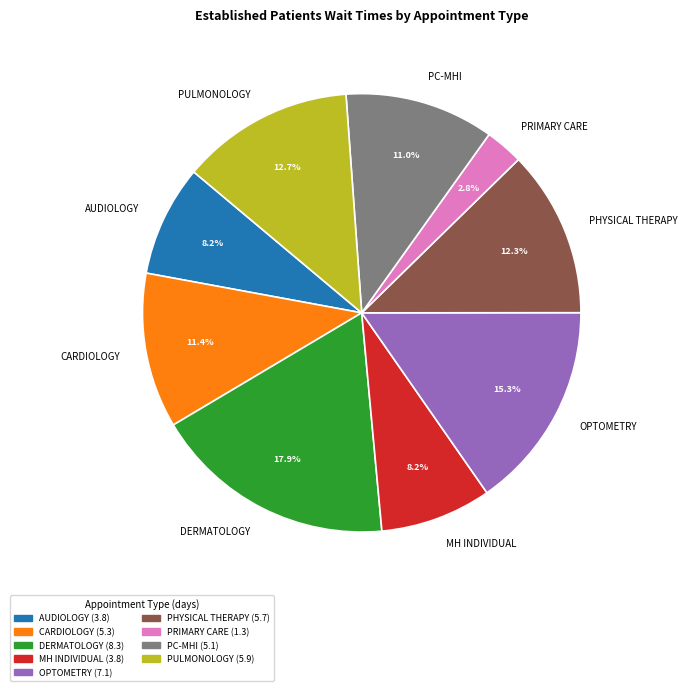

What is the ratio of the value at MH INDIVIDUAL to the value at OPTOMETRY?

0.5